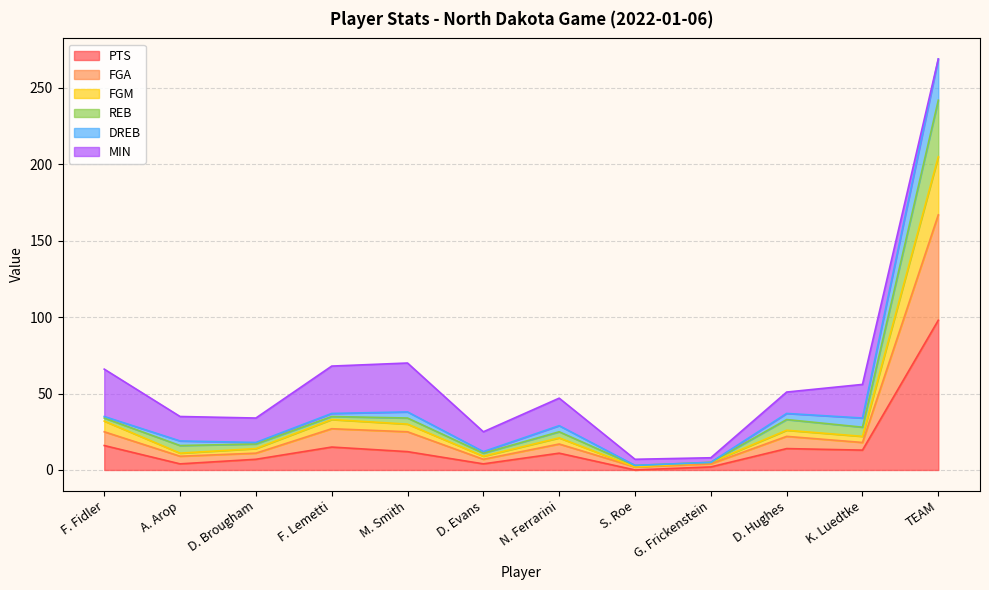

How many interior local valleys does the REB series have?

4